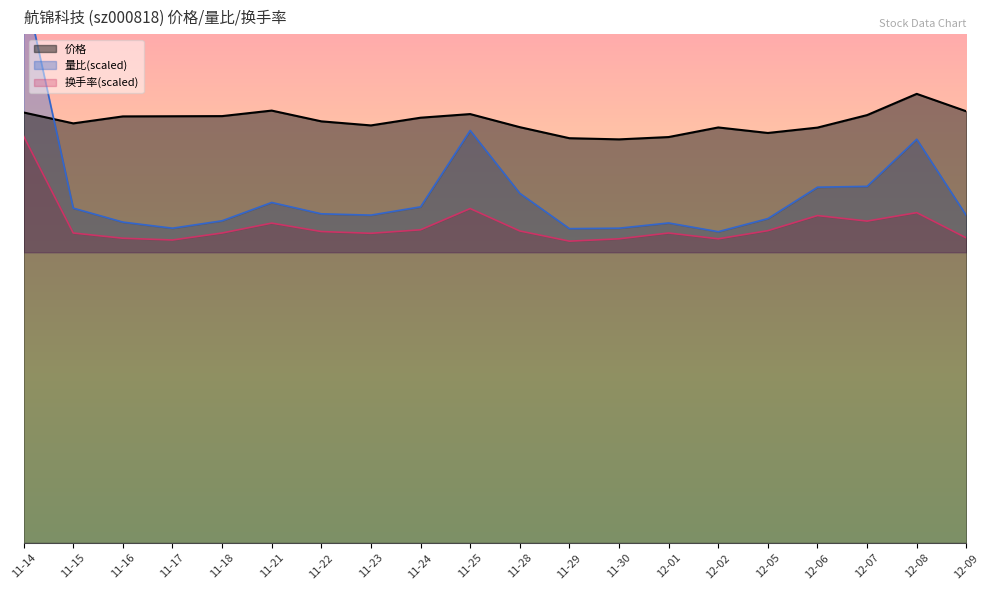

Does the chart have visible grid lines?

No